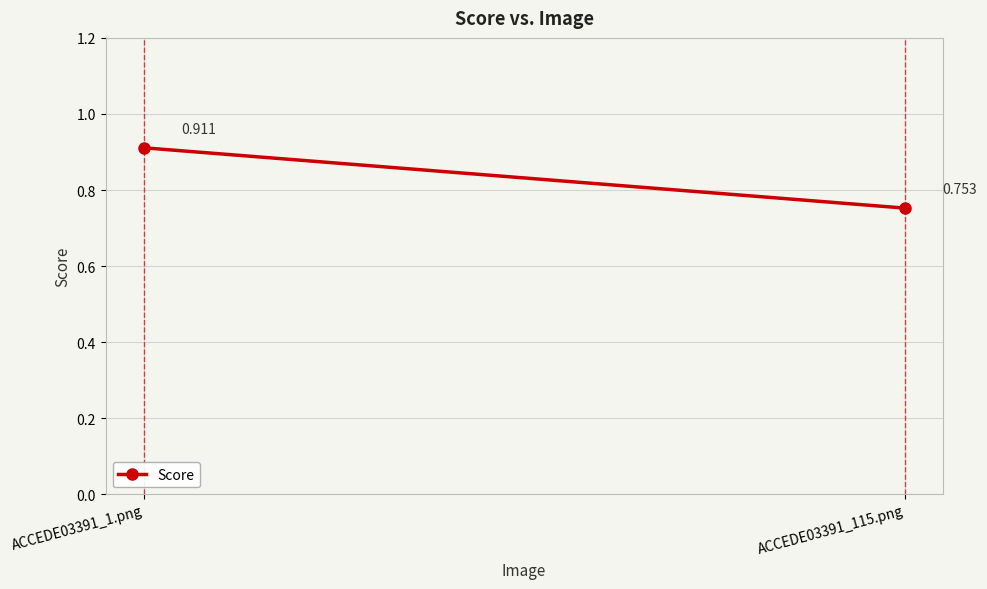

The chart shows a value of 0.8 at ACCEDE03391_115.png. True or false?

True